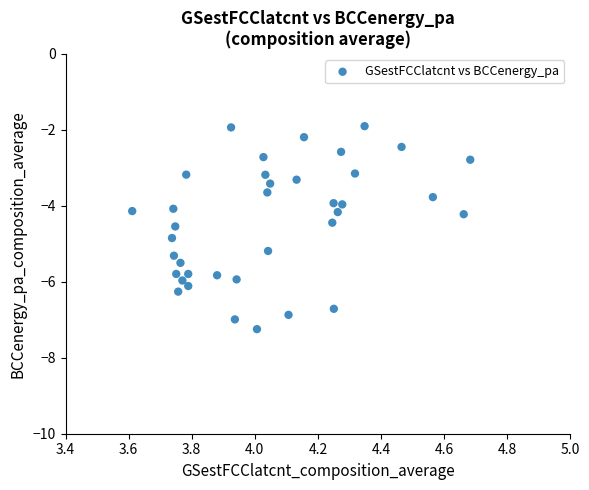

What is the range of X values (max minus min)?

1.1